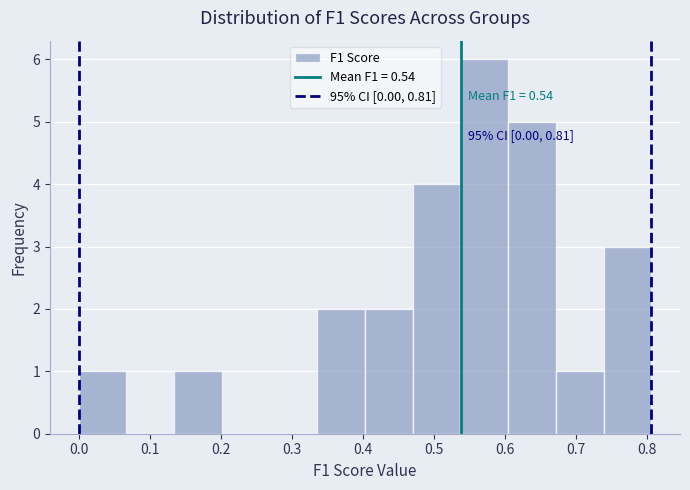

Over which range of the x-axis is the bar tallest?

0.54 to 0.60